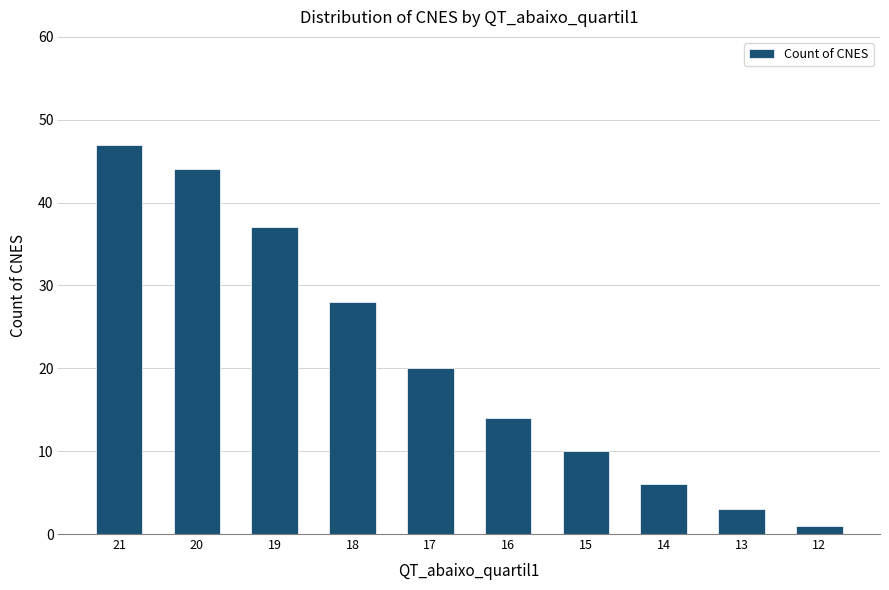

At which category does the chart reach its peak across all series?

21